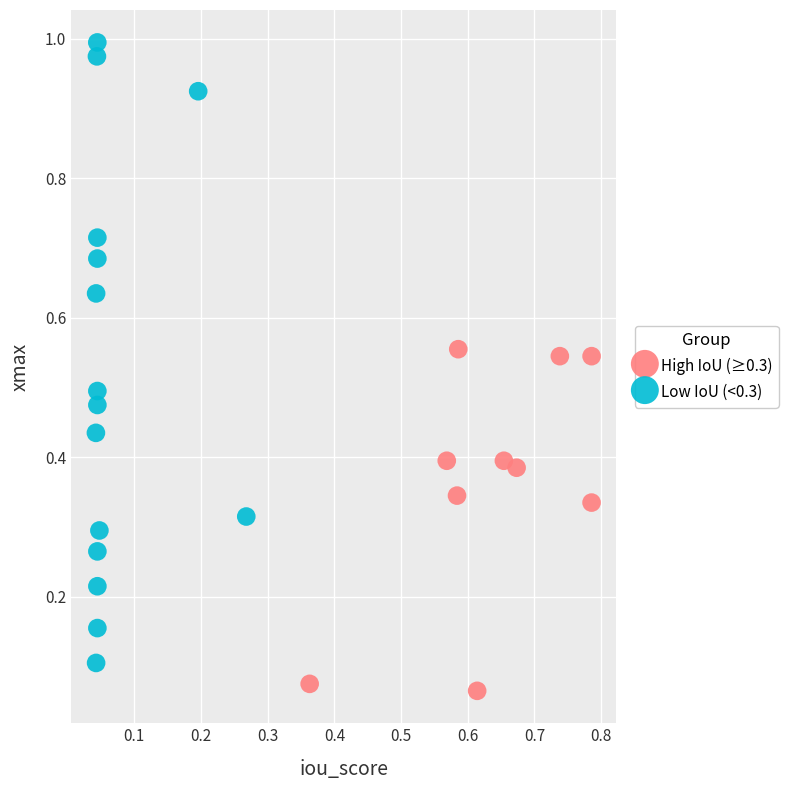

Which series has the largest Y range (max minus min)?

Low IoU (<0.3)